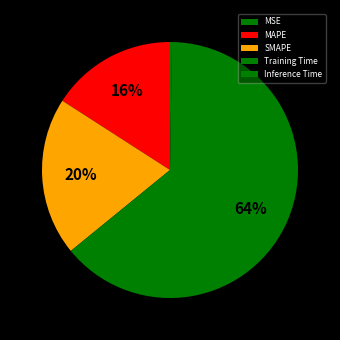

Does any single category account for the majority?

Yes